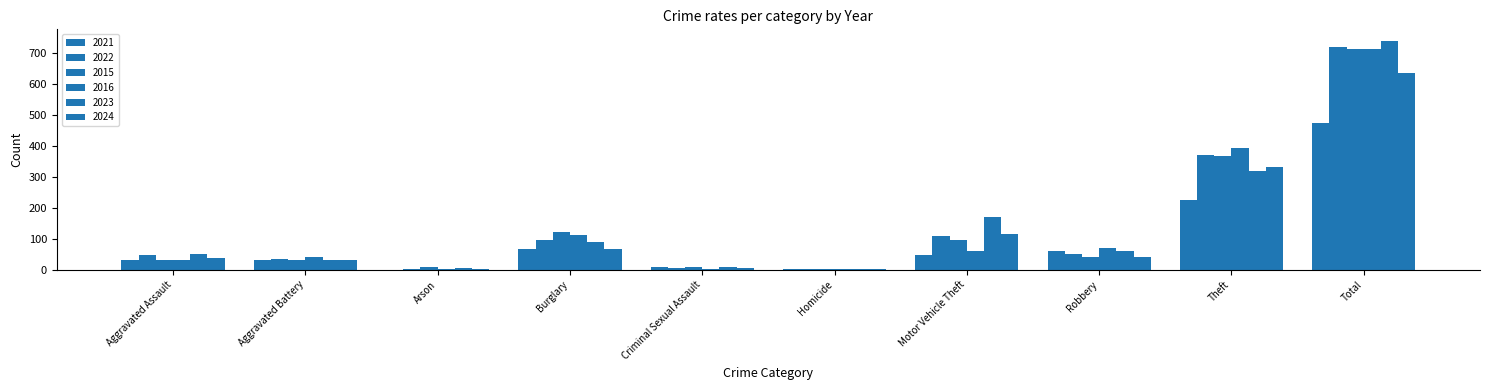

Is the value of 2024 at Criminal Sexual Assault greater than the value of 2021 at Robbery?

No